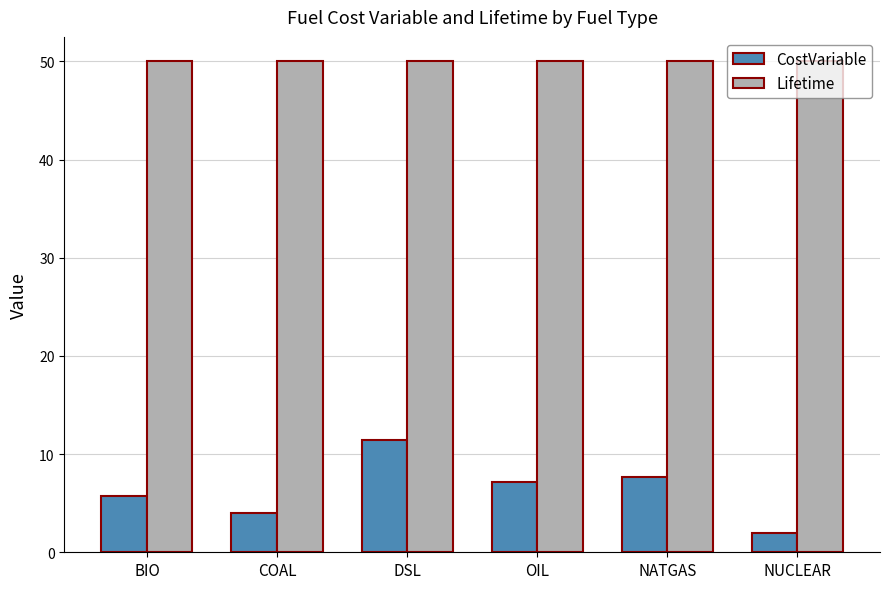

Between BIO and COAL, which series saw the biggest shift?

CostVariable